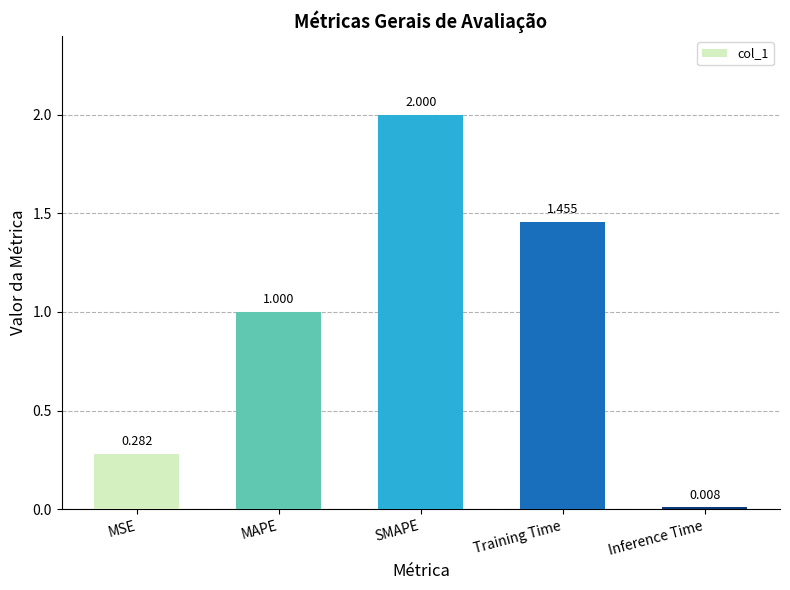

At which category does the chart reach its minimum across all series?

Inference Time